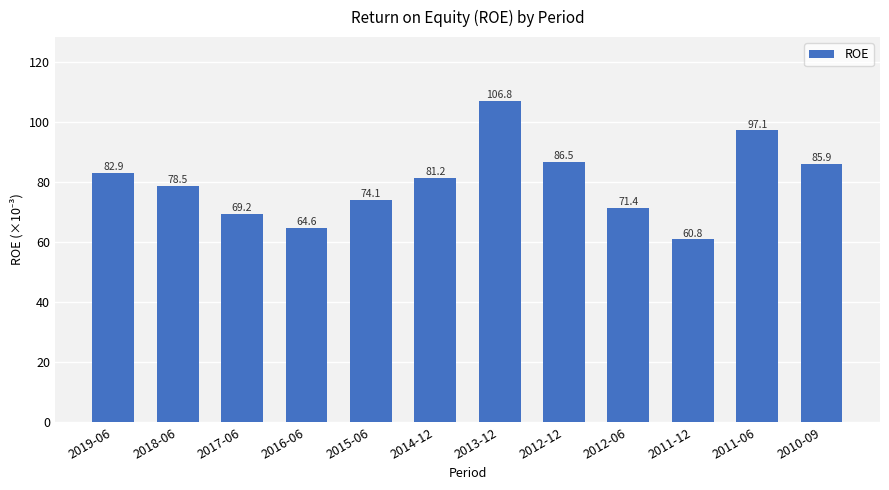

Which label corresponds to the largest value in the chart?

2013-12